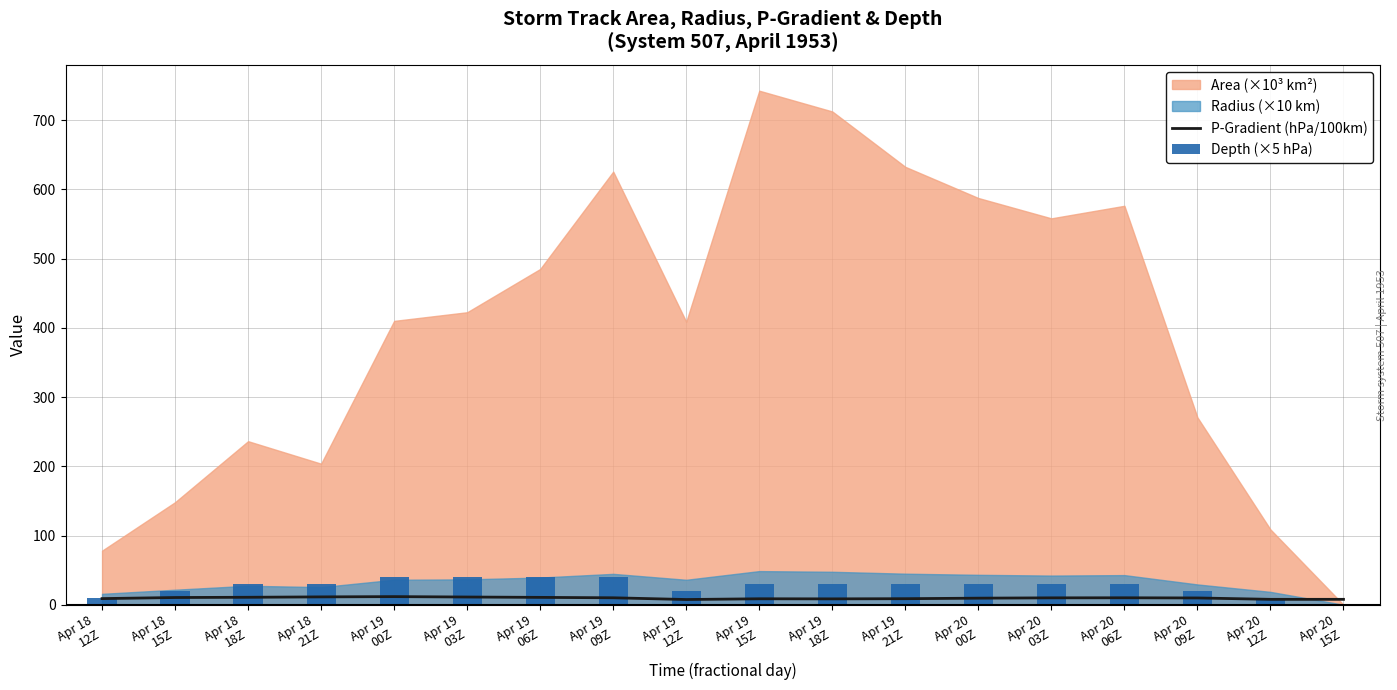

At which label does Depth (×5 hPa) reach its minimum?

Apr 20
15Z